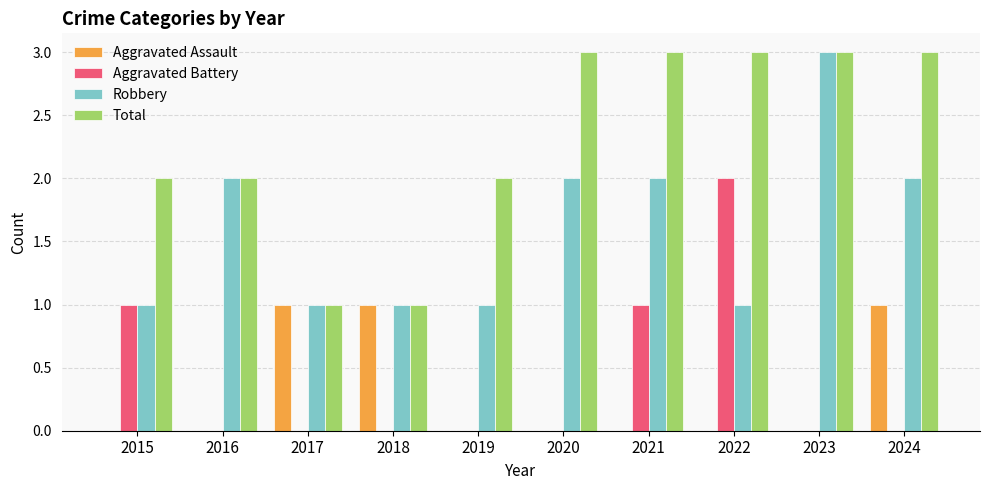

How many distinct data groups are displayed?

4